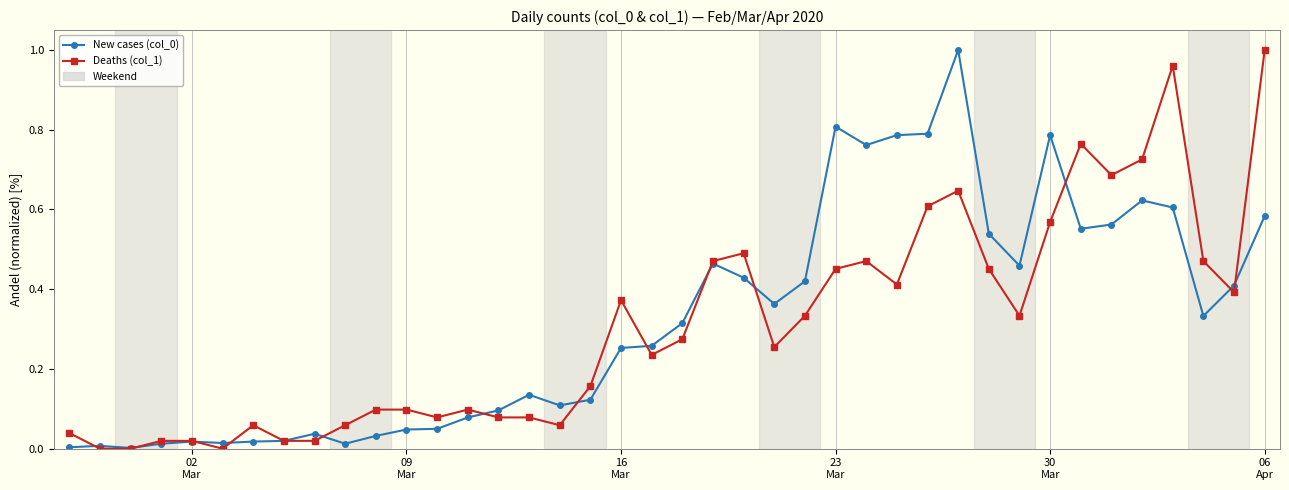

True or false: Deaths (col_1) has more than 1 interior local peaks.

True